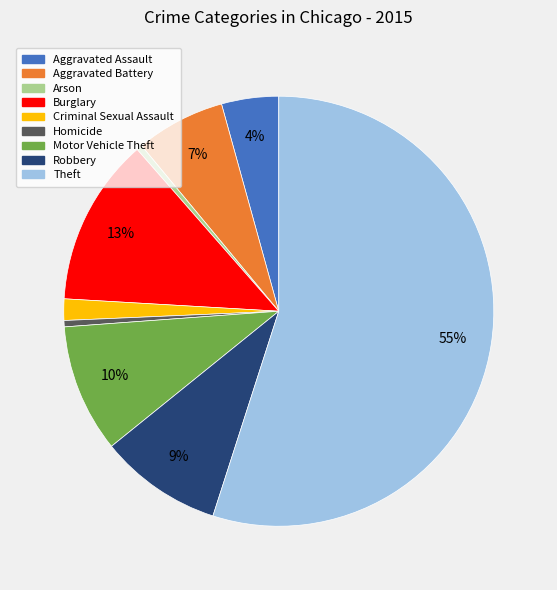

Is the sum of Homicide and Aggravated Assault greater than half?

No